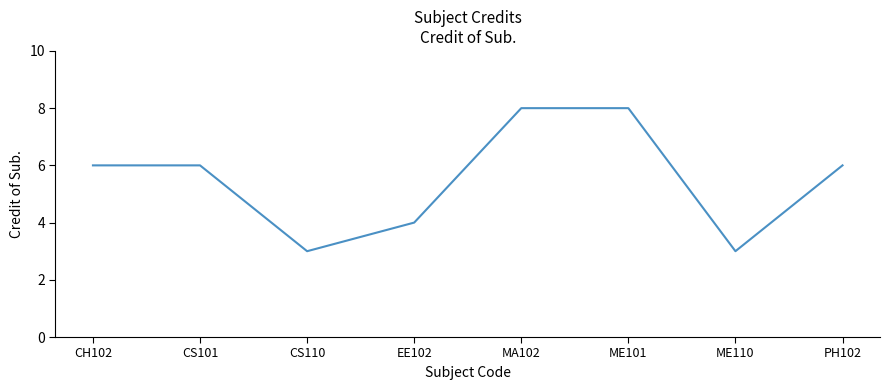

What is the maximum value shown in the chart?

8